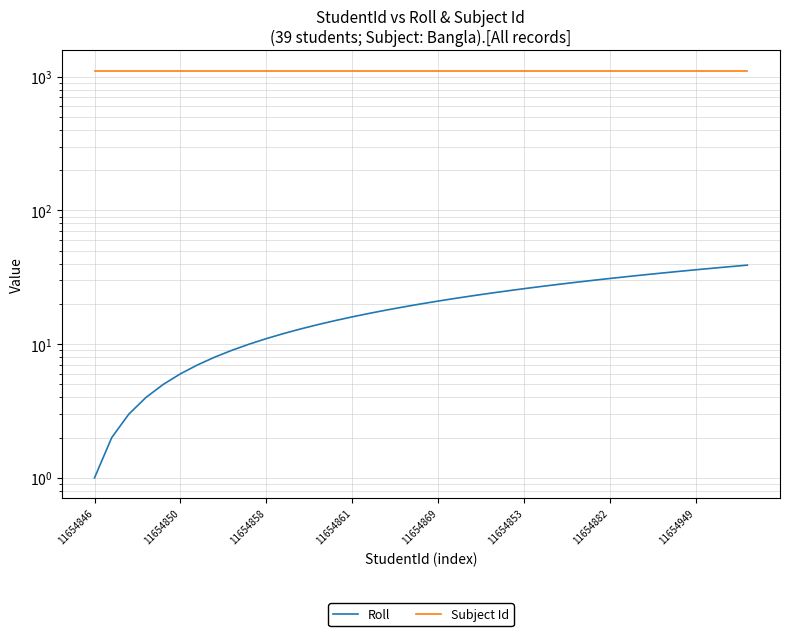

At how many categories does at least one series exceed 905?

39